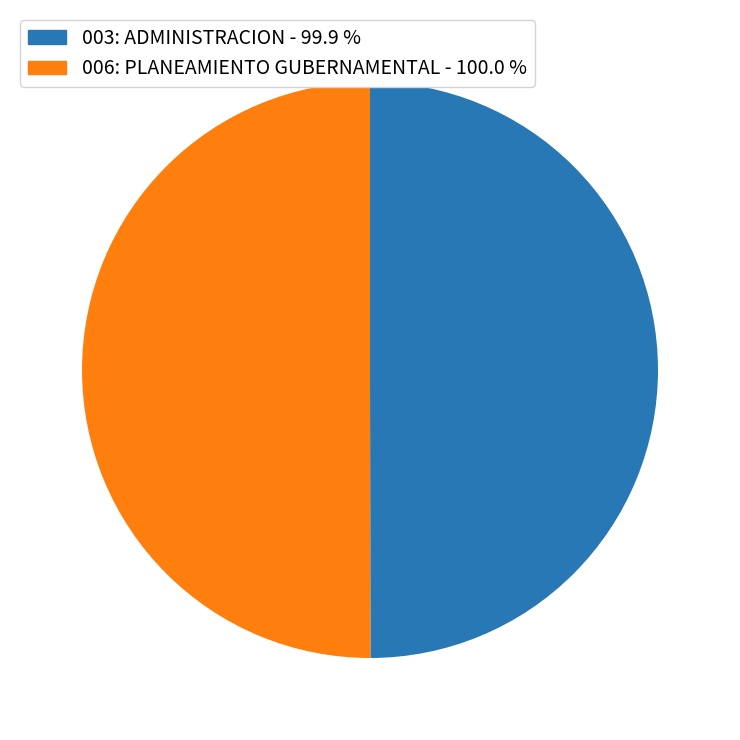

What is the ratio of the value at 006: PLANEAMIENTO GUBERNAMENTAL - 100.0 % to the value at 003: ADMINISTRACION - 99.9 %?

1.0